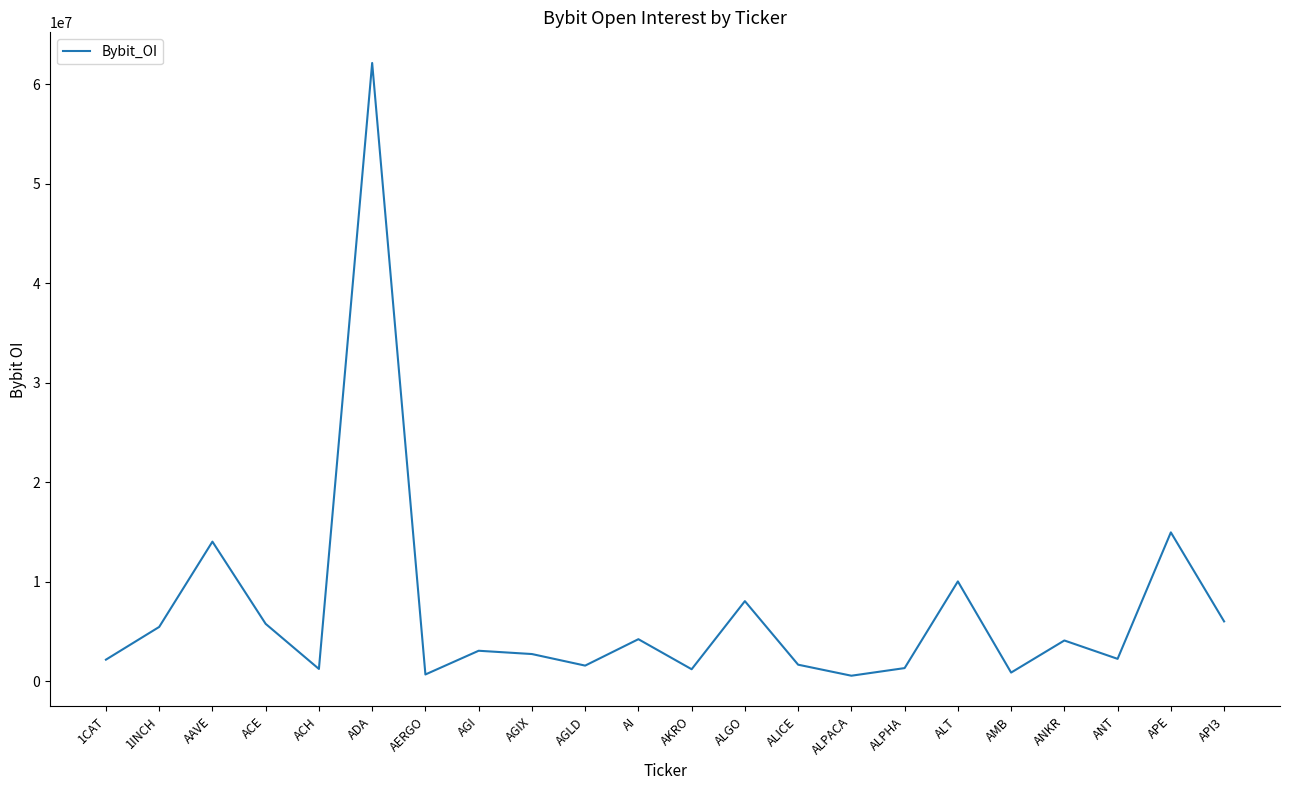

Is this an area chart (filled region under the line)?

No